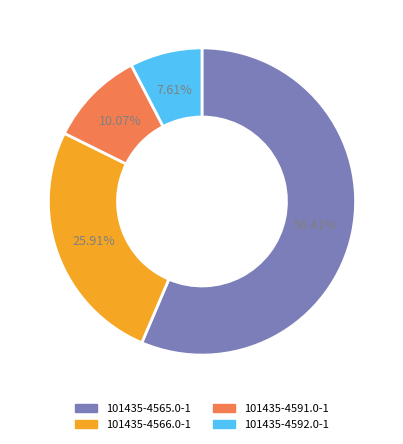

What is the ratio of the value at 101435-4565.0-1 to the value at 101435-4592.0-1?

7.4